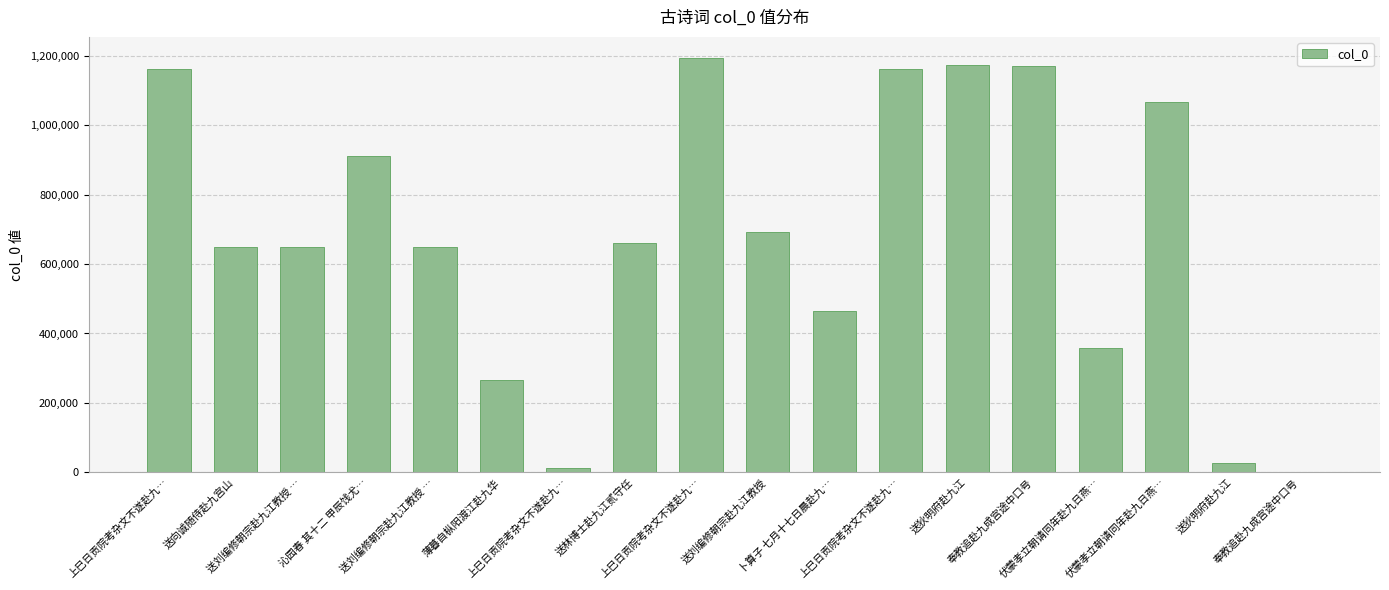

What is the smallest value displayed?

1108